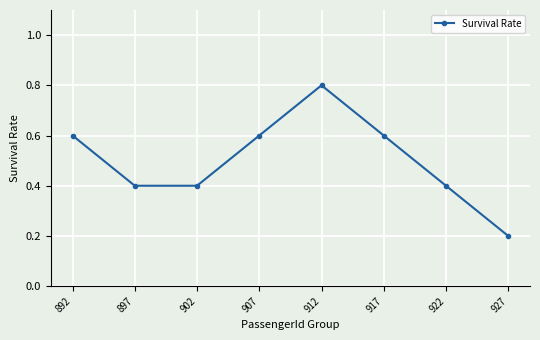

What is the value of the 2nd point from the left?

0.4